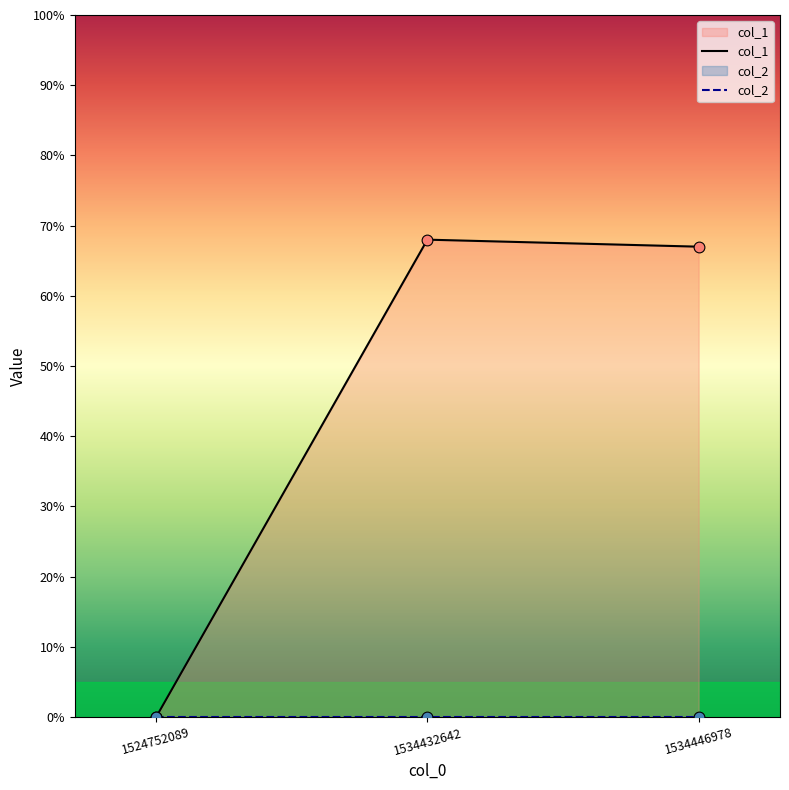

At how many categories does at least one series exceed 34?

2